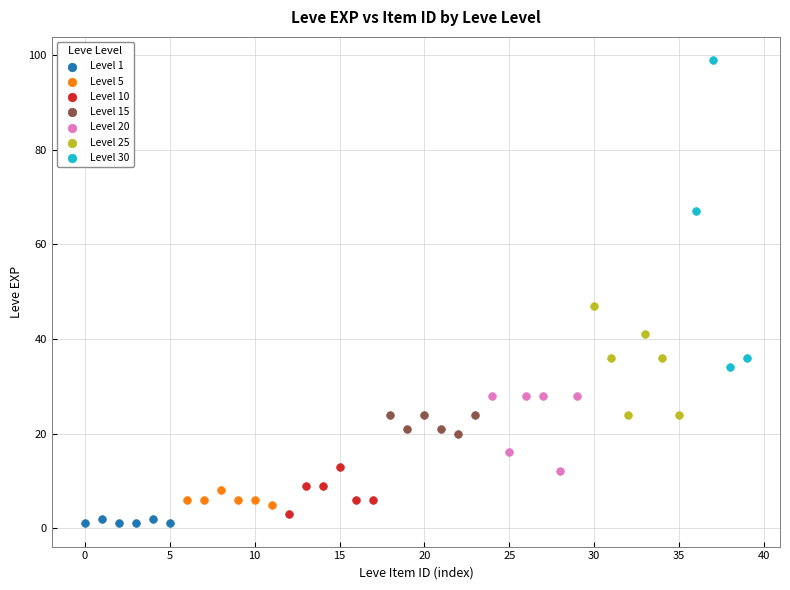

What are all the series names shown in the legend?

Level 1, Level 5, Level 10, Level 15, Level 20, Level 25, Level 30